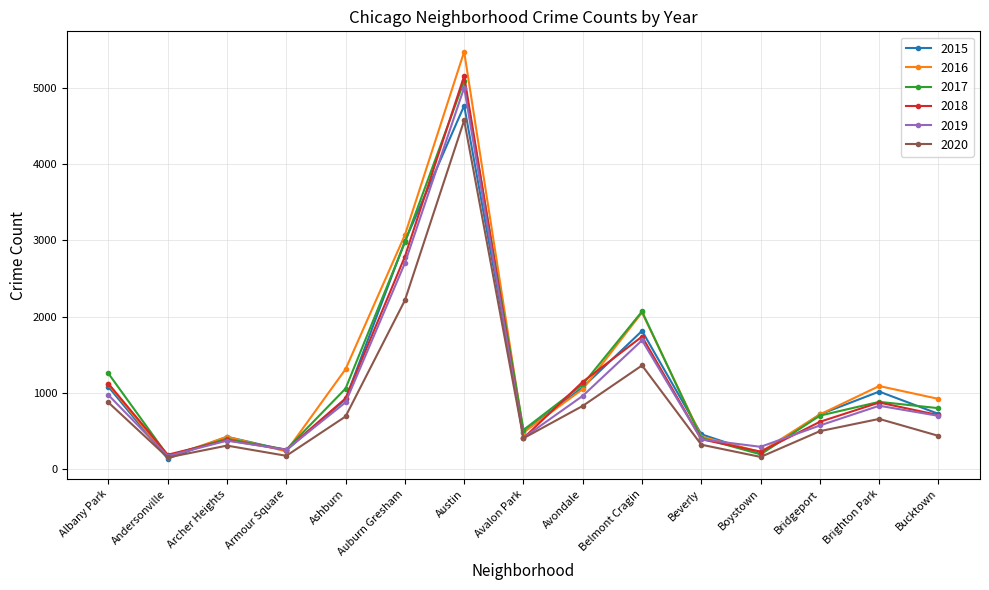

In 2019, how many points are lower than both neighbors (excluding endpoints)?

4